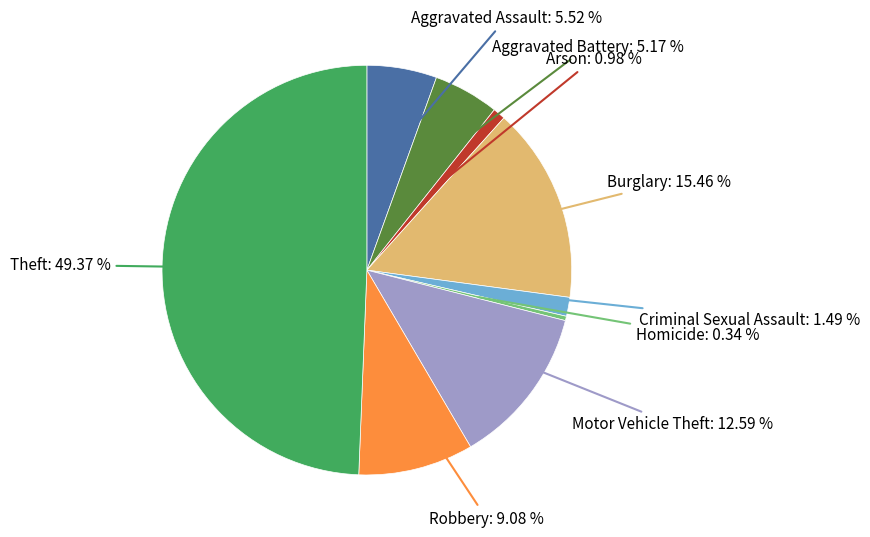

Is there any slice that represents more than half of the pie?

No